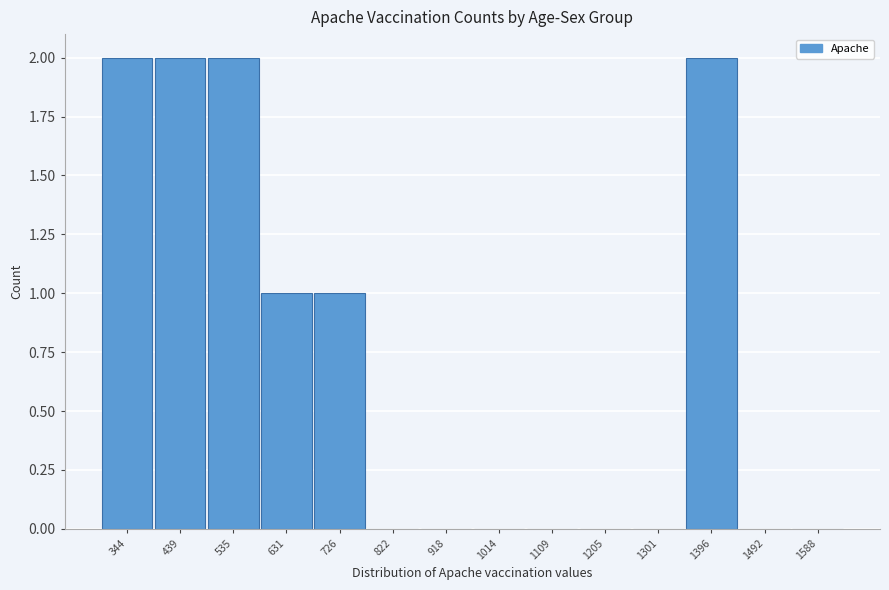

Reading right to left, extract all data points from this chart.

1588=0	1492=0	1396=2	1301=0	1205=0	1109=0	1014=0	918=0	822=0	726=1	631=1	535=2	439=2	344=2